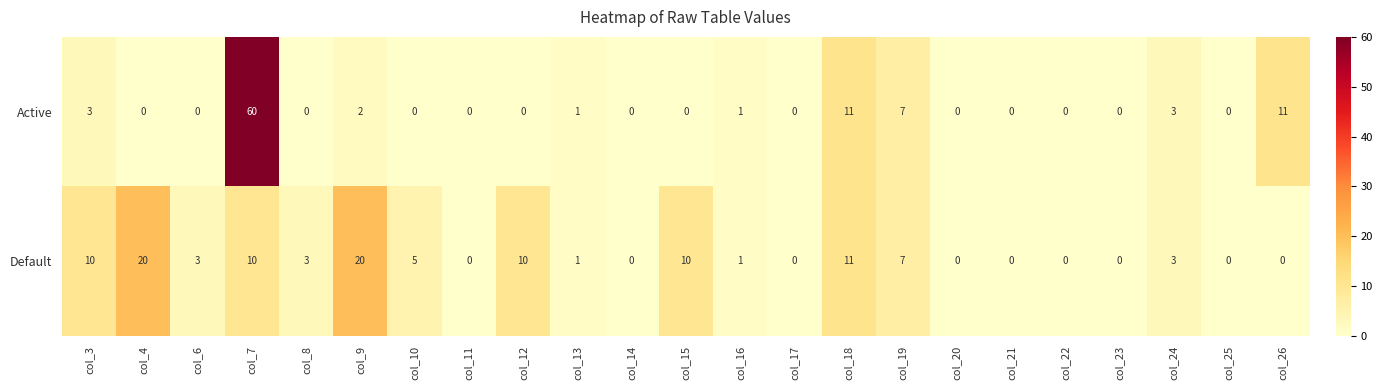

Where does the Default series first go above 3?

col_3